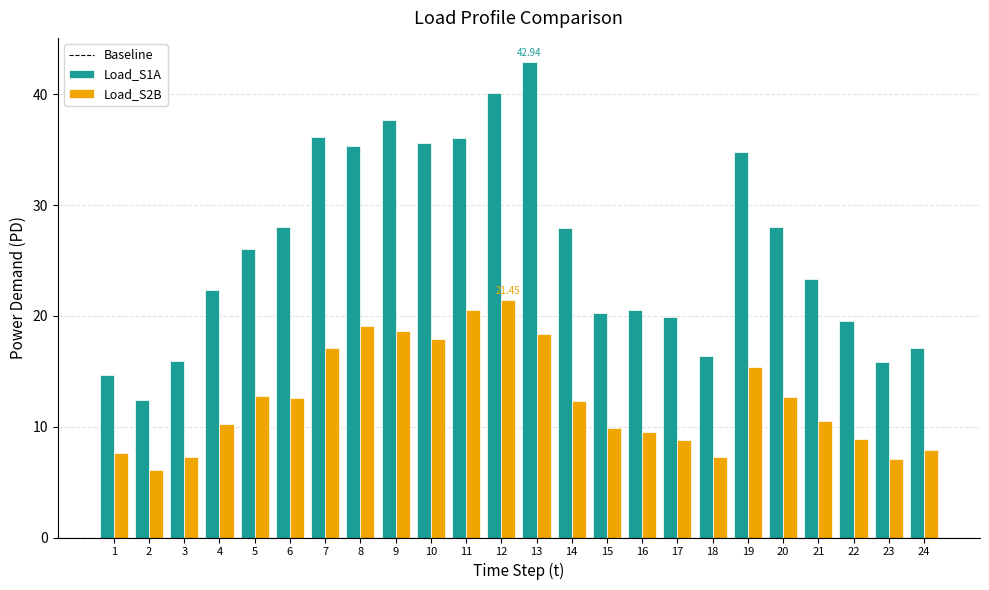

At which category does the chart reach its minimum across all series?

2